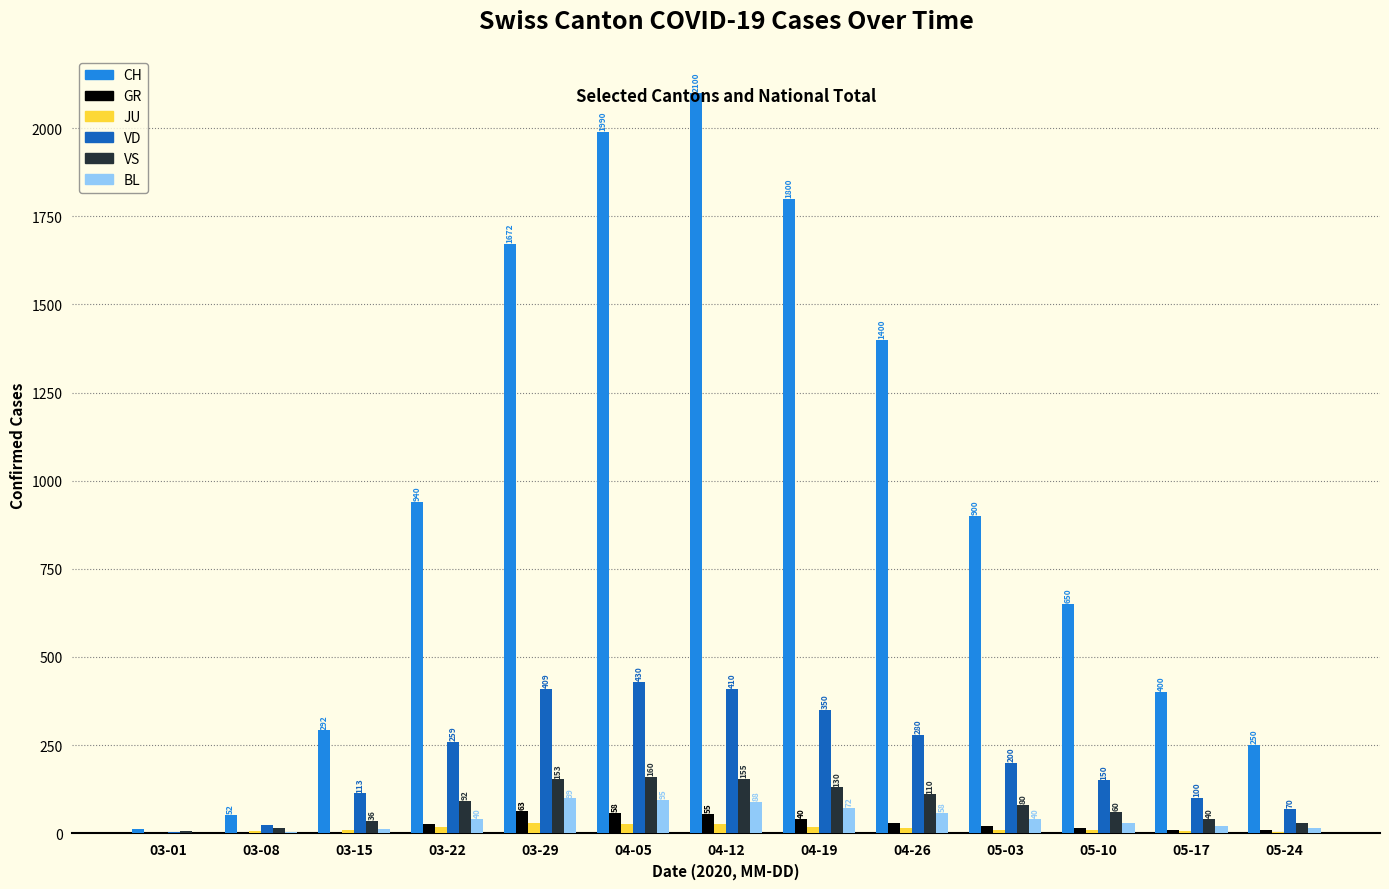

Where is GR nearest to the value 31?

04-26